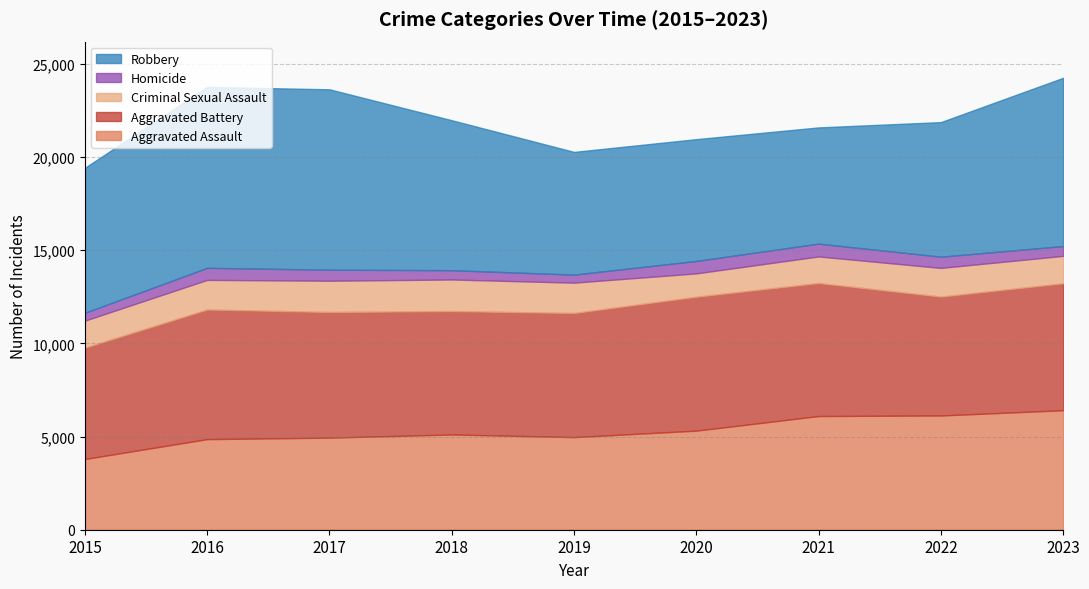

What is the approximate value of Homicide at 2016, to the nearest 10?

650